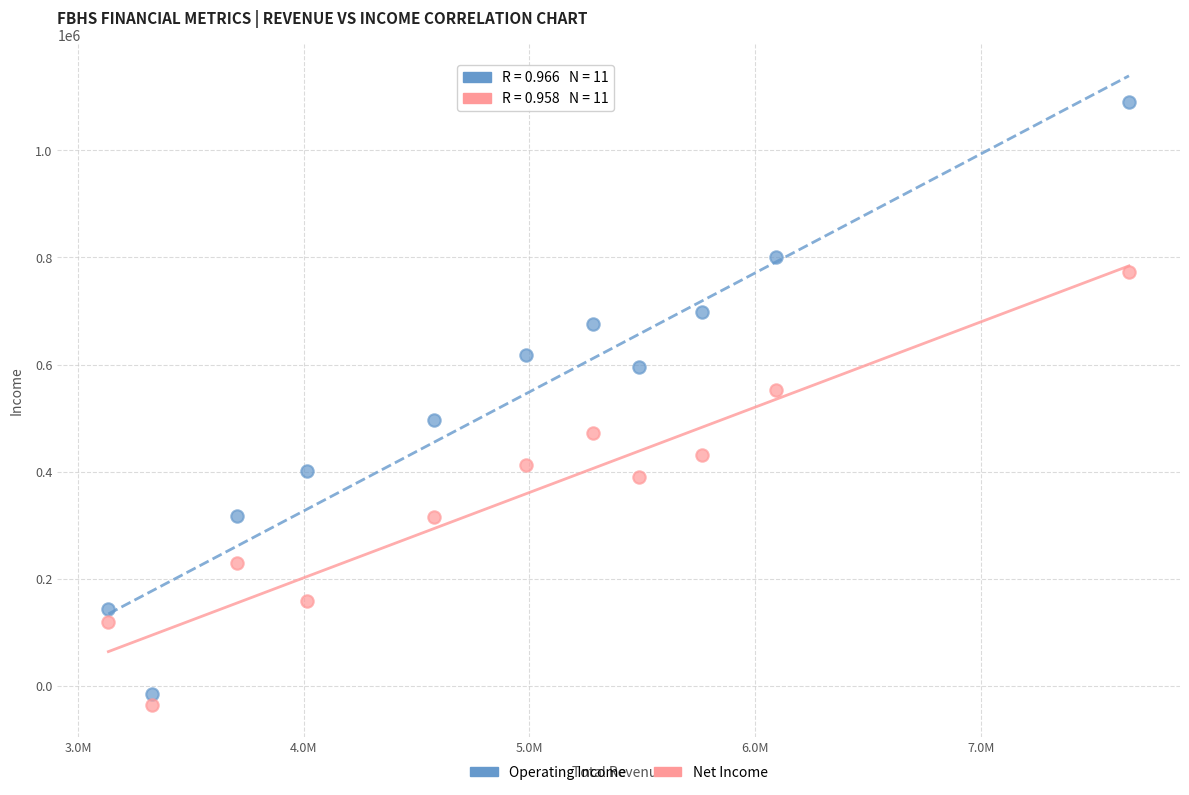

In the Operating Income series, what Y value is closest to 537400?

496100